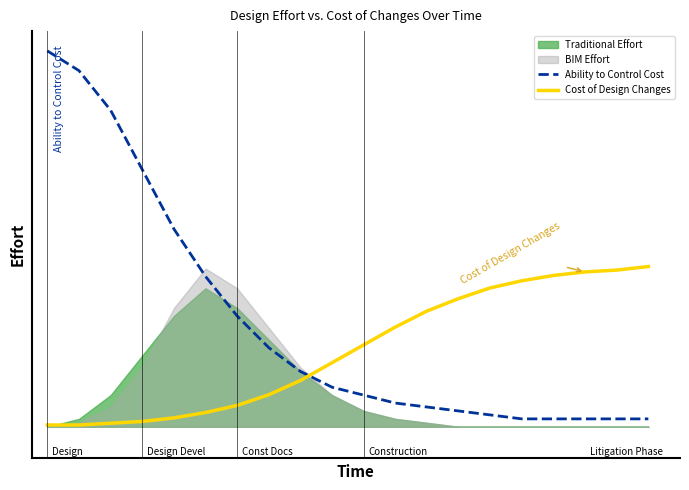

What is the sum of all Ability to Control Cost values?

526.0